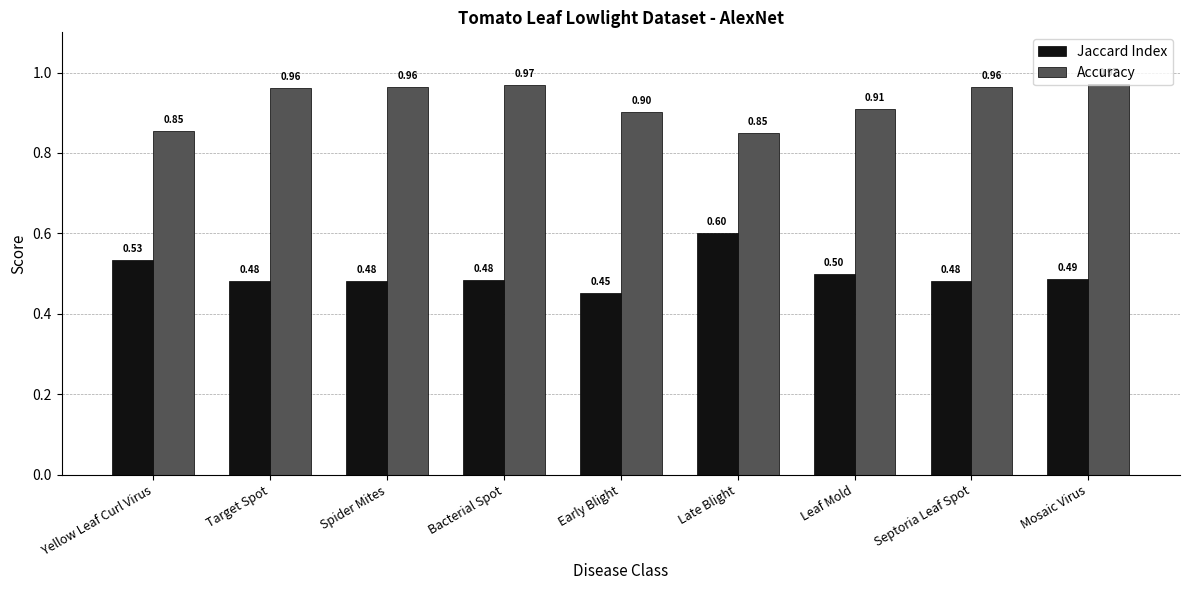

Rank the series by their maximum value, from highest to lowest.

Accuracy, Jaccard Index